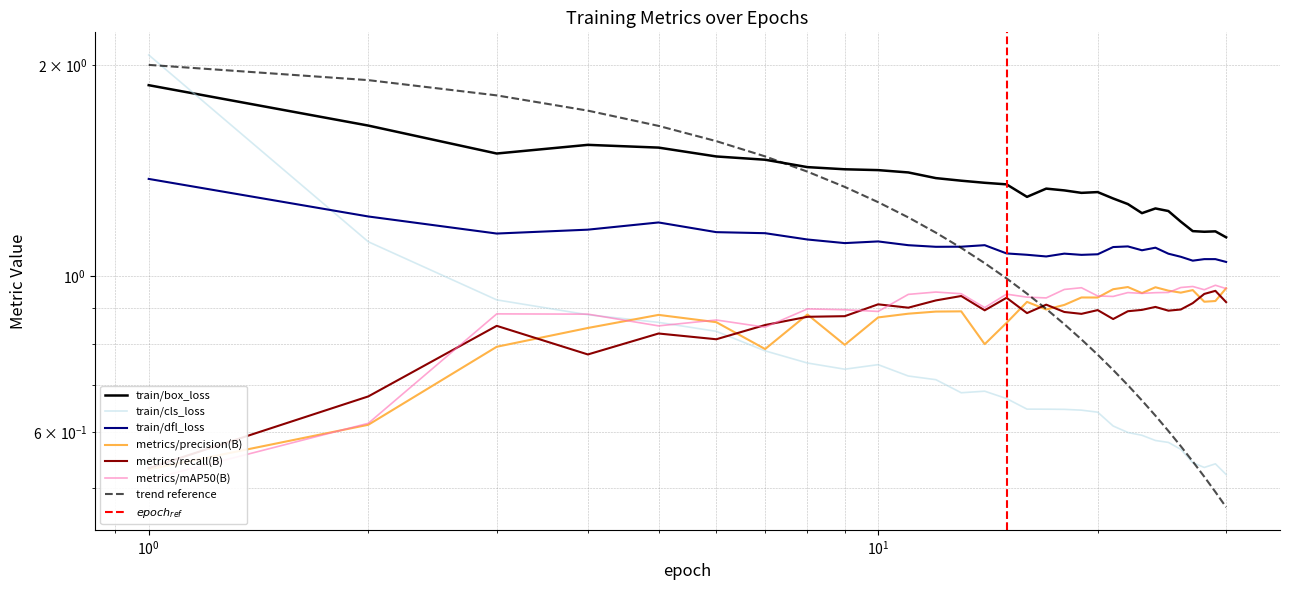

Reading left to right, list all the values displayed in this chart.

train/box_loss: 1.9	1.6	1.5	1.5	1.5	1.5	1.5	1.4	1.4	1.4	1.4	1.4	1.4	1.4	1.4	1.3	1.3	1.3	1.3	1.3	1.3	1.3	1.2	1.2	1.2	1.2	1.2	1.2	1.2	1.1
train/cls_loss: 2.1	1.1	0.9	0.9	0.9	0.8	0.8	0.8	0.7	0.7	0.7	0.7	0.7	0.7	0.7	0.6	0.6	0.6	0.6	0.6	0.6	0.6	0.6	0.6	0.6	0.6	0.5	0.5	0.5	0.5
train/dfl_loss: 1.4	1.2	1.2	1.2	1.2	1.2	1.2	1.1	1.1	1.1	1.1	1.1	1.1	1.1	1.1	1.1	1.1	1.1	1.1	1.1	1.1	1.1	1.1	1.1	1.1	1.1	1.1	1.1	1.1	1.0
metrics/precision(B): 0.5	0.6	0.8	0.8	0.9	0.9	0.8	0.9	0.8	0.9	0.9	0.9	0.9	0.8	0.9	0.9	0.9	0.9	0.9	0.9	1.0	1.0	0.9	1.0	1.0	0.9	1.0	0.9	0.9	1.0
metrics/recall(B): 0.5	0.7	0.9	0.8	0.8	0.8	0.9	0.9	0.9	0.9	0.9	0.9	0.9	0.9	0.9	0.9	0.9	0.9	0.9	0.9	0.9	0.9	0.9	0.9	0.9	0.9	0.9	0.9	1.0	0.9
metrics/mAP50(B): 0.5	0.6	0.9	0.9	0.9	0.9	0.8	0.9	0.9	0.9	0.9	0.9	0.9	0.9	0.9	0.9	0.9	1.0	1.0	0.9	0.9	0.9	0.9	0.9	0.9	1.0	1.0	1.0	1.0	1.0